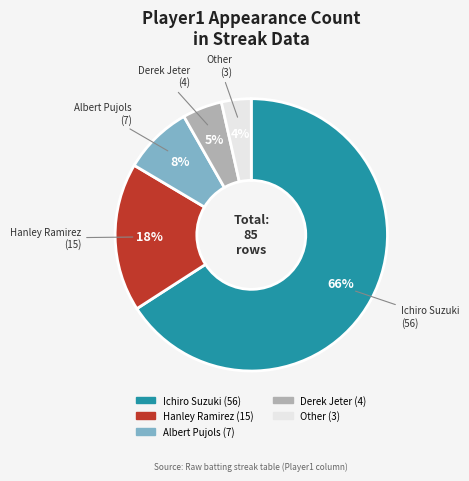

How many segments does this pie chart have?

5